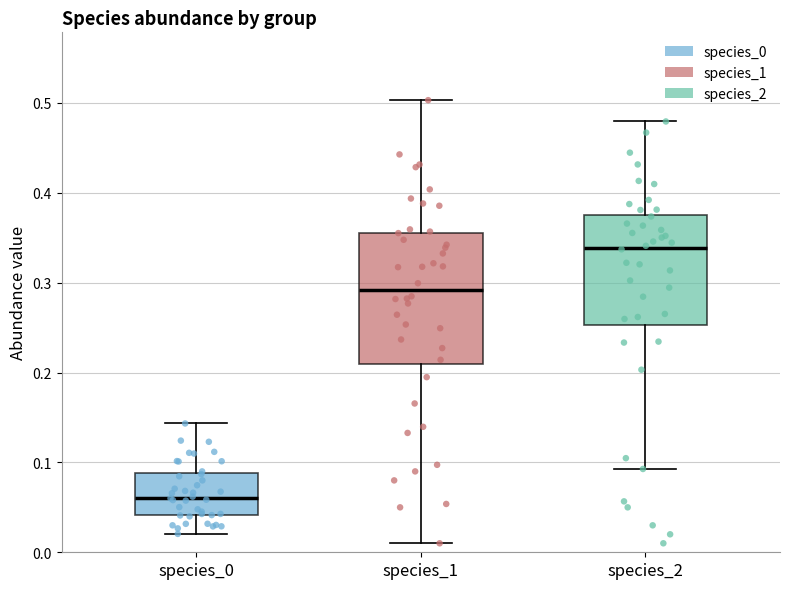

Reading left to right, read every box against the y-axis: the position of its median line, the range the box covers, and the ends of its whiskers. The values are not printed on the chart, so give them approximately, as read against the axis.

species_0: median 0.06, box 0.04 to 0.09, whiskers 0.02 to 0.14
species_1: median 0.29, box 0.21 to 0.36, whiskers 0.01 to 0.50
species_2: median 0.34, box 0.25 to 0.38, whiskers 0.09 to 0.48